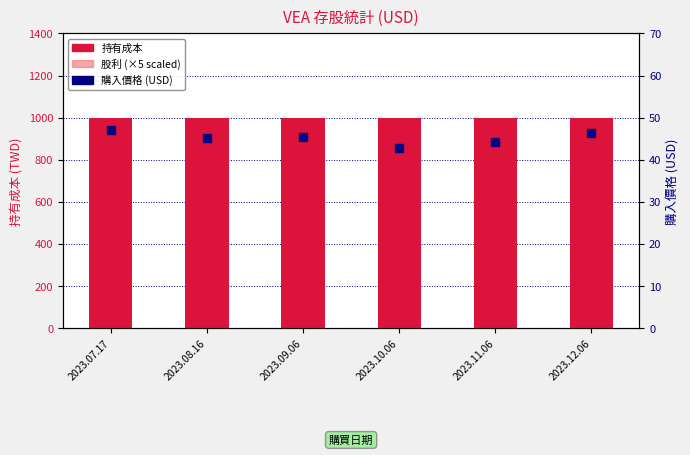

Which series has the largest total across all categories?

持有成本